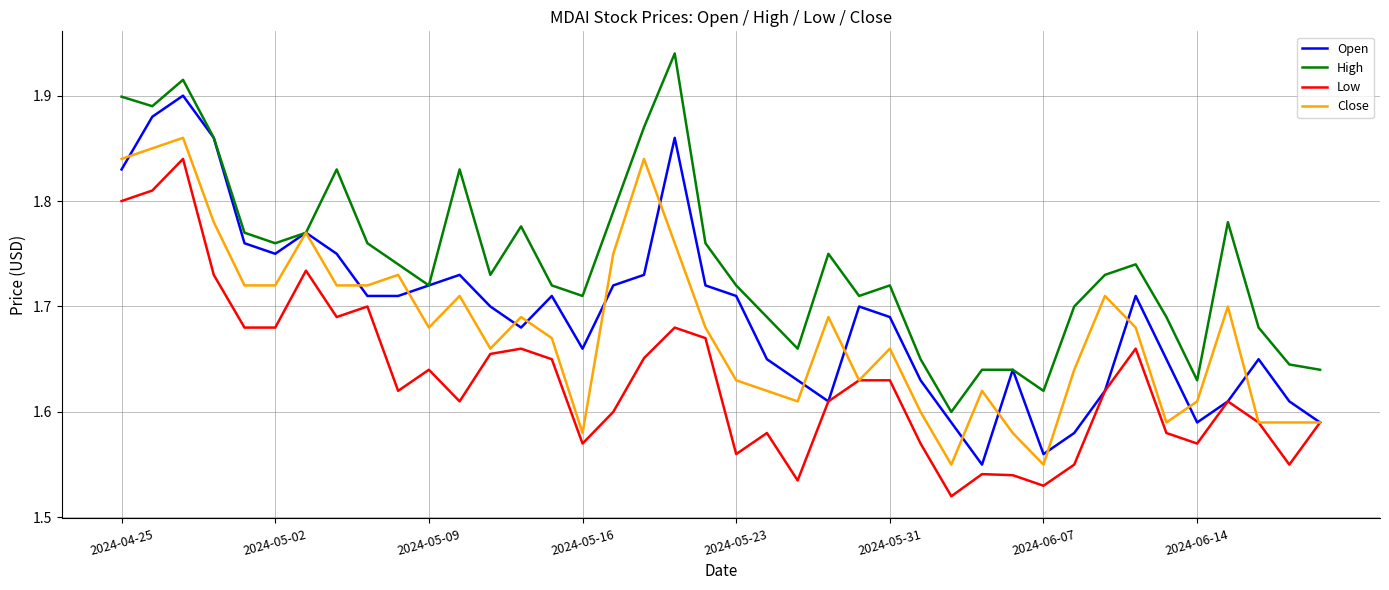

Rank the series by their maximum value, from lowest to highest.

Low, Close, Open, High